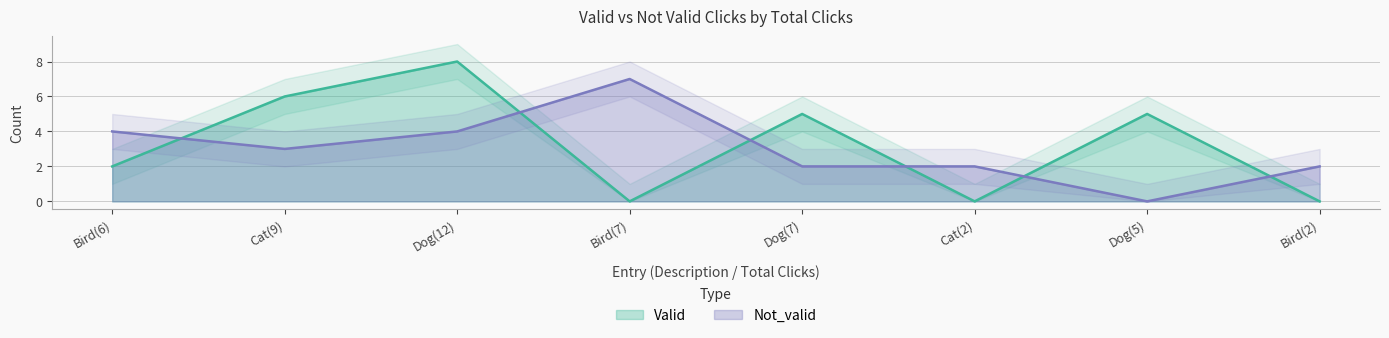

How many categories are shown in the chart?

8